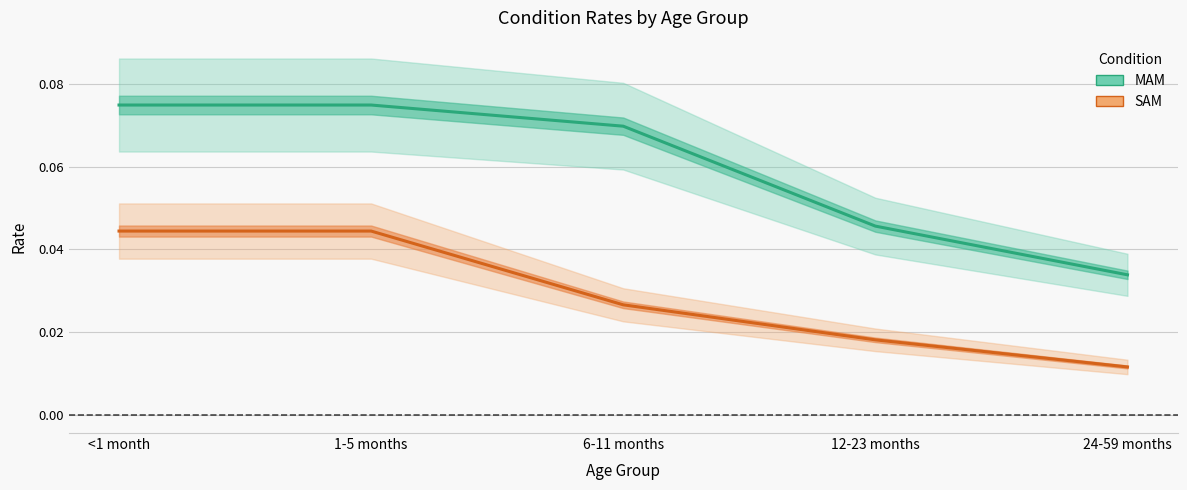

The value of SAM at 1-5 months is 0.1. True or false?

False